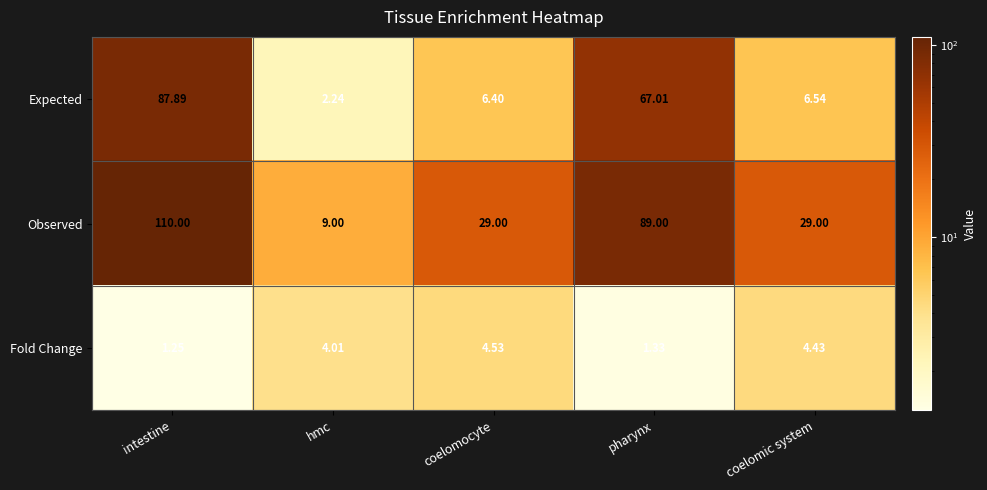

At which label is Expected closest to 45?

pharynx